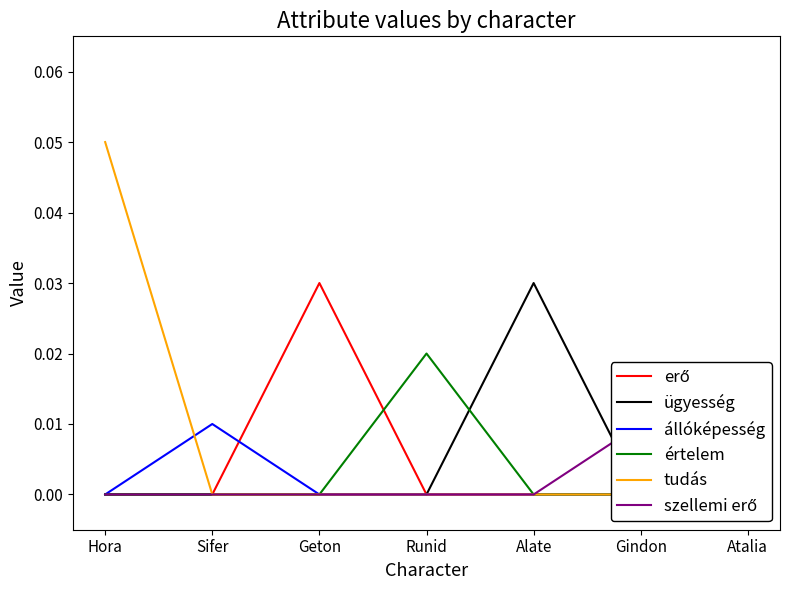

At which label is tudás closest to 0?

Sifer